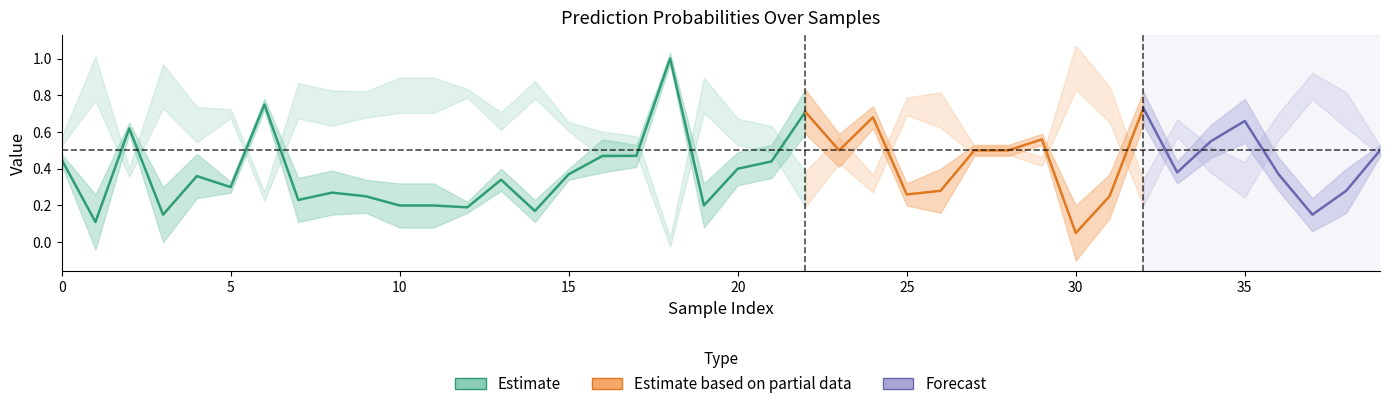

What is the spread (max minus min) of values at 3?

0.8